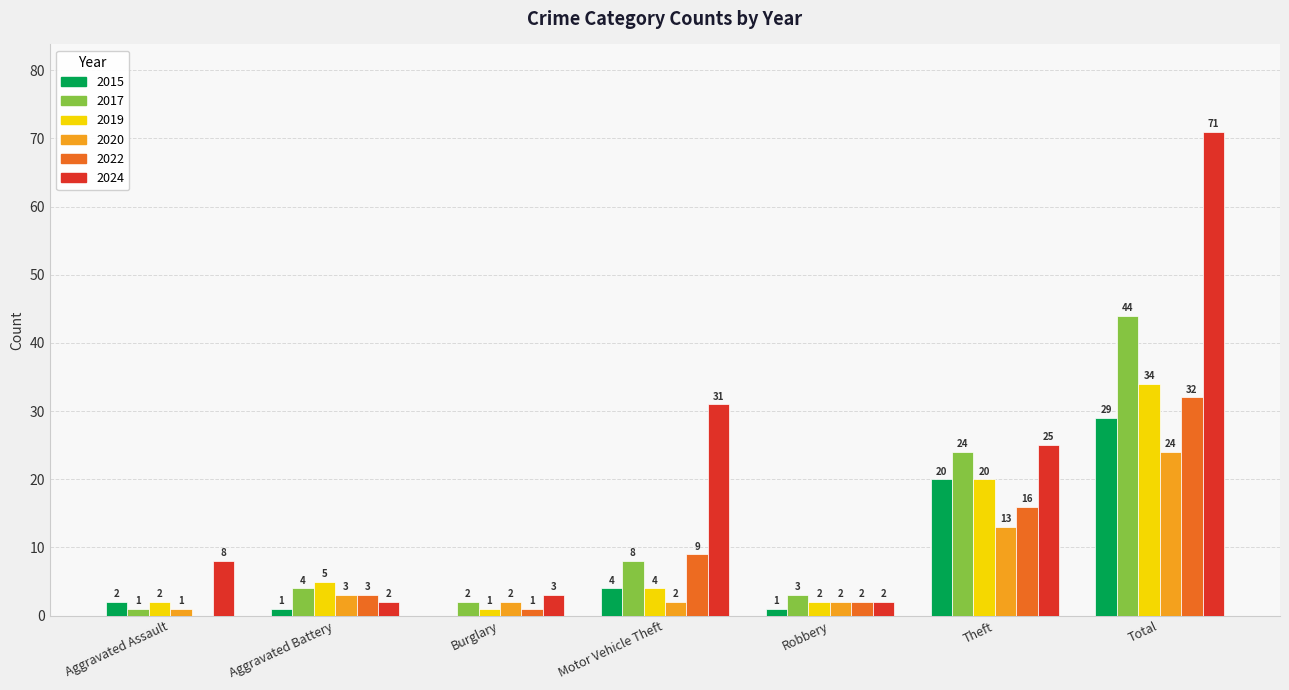

Which series changed the most between Burglary and Motor Vehicle Theft?

2024